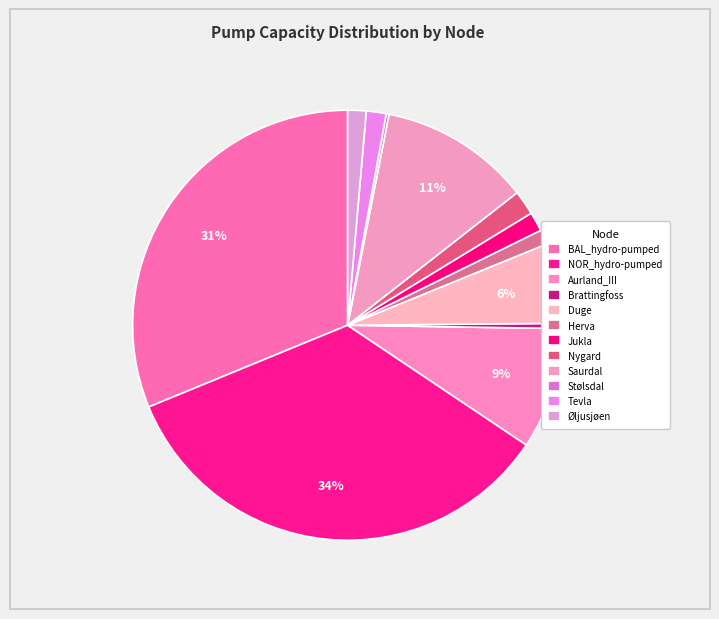

To the nearest percent, what is the difference between the largest and smallest slice percentages?

34%